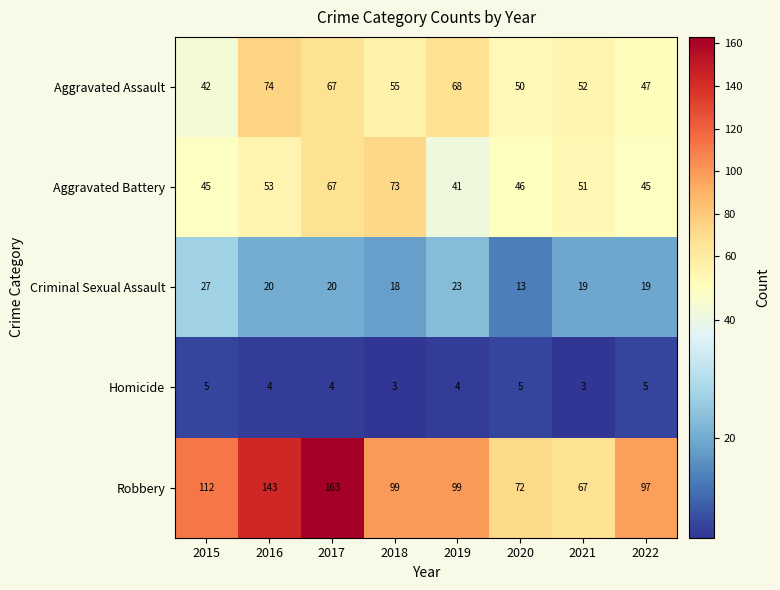

Which series changed the most between 2017 and 2021?

Robbery